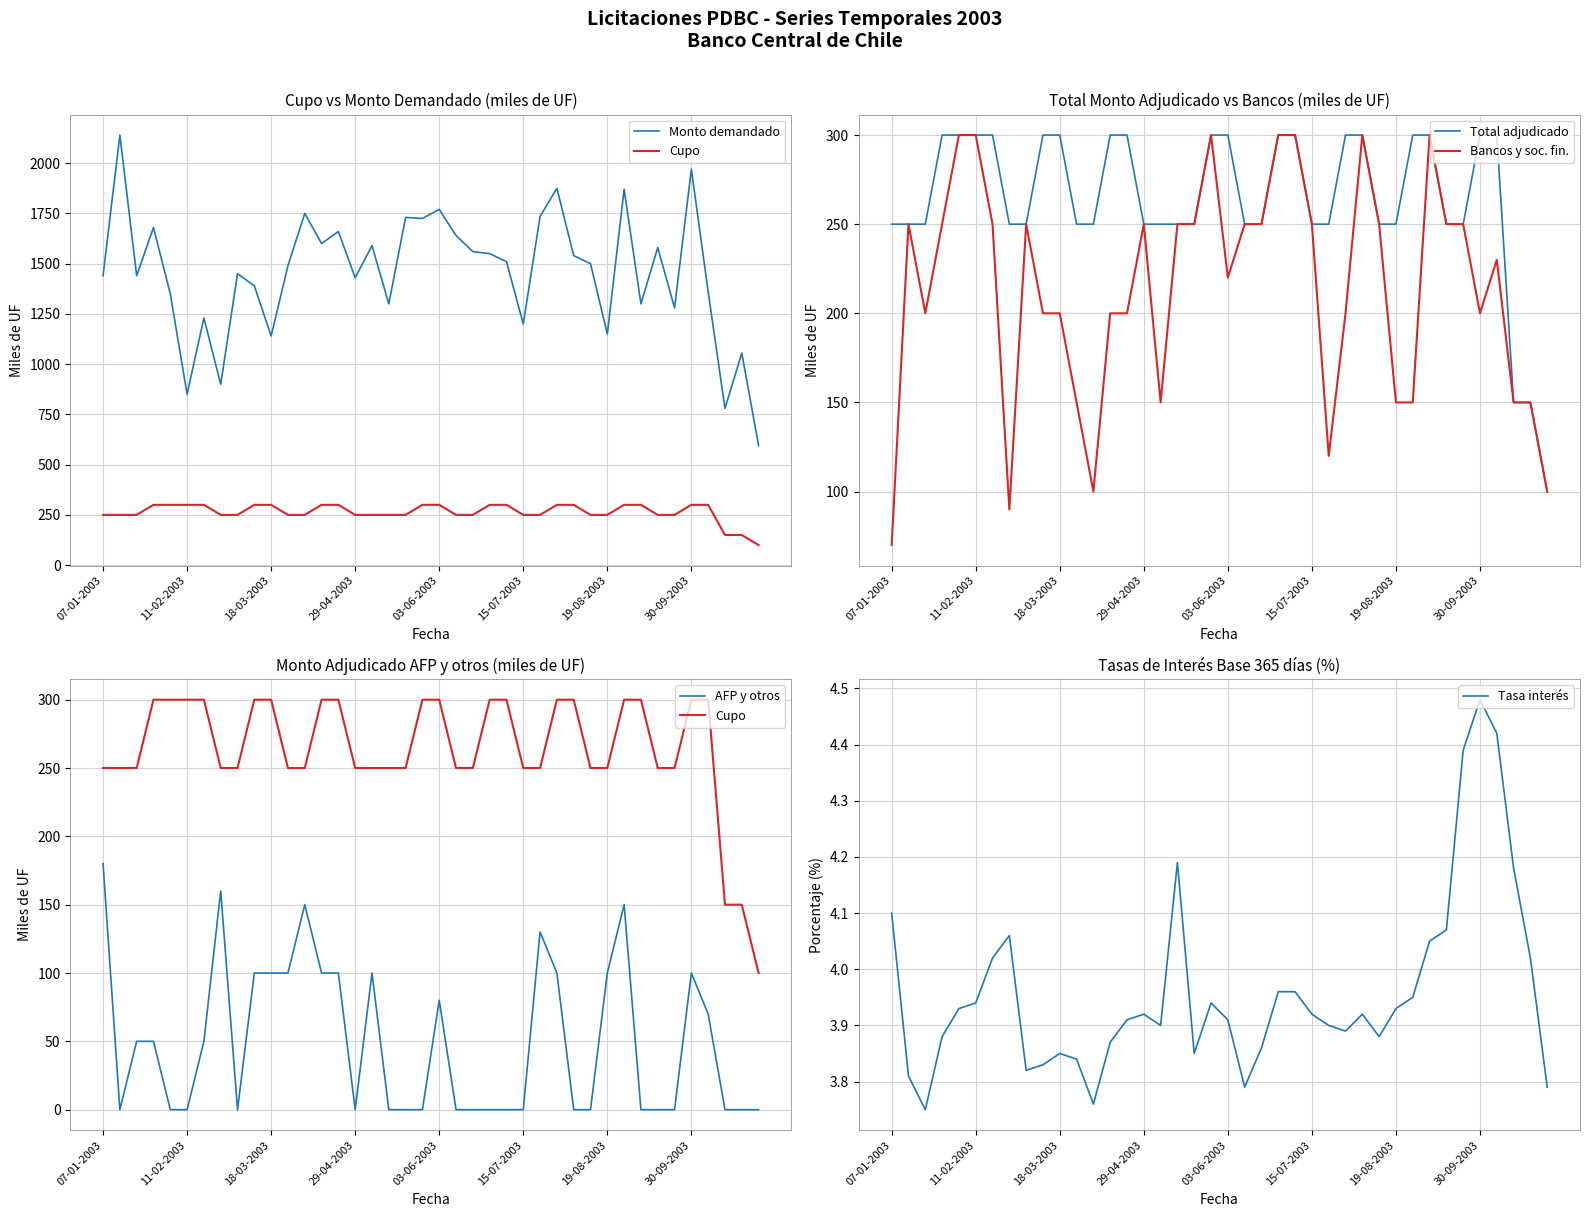

How many lines are shown in the chart?

6